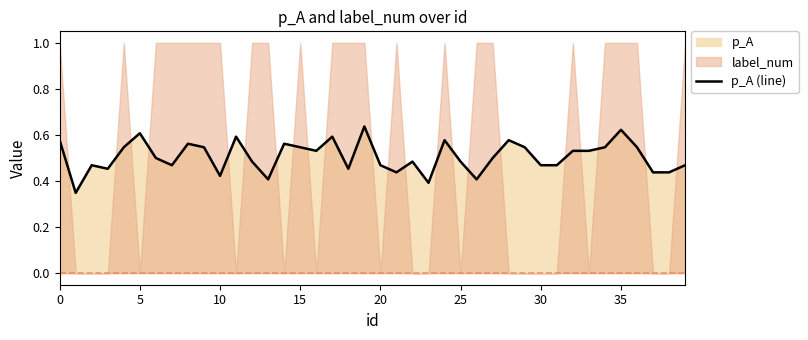

Which category has the lowest value across all series?

5